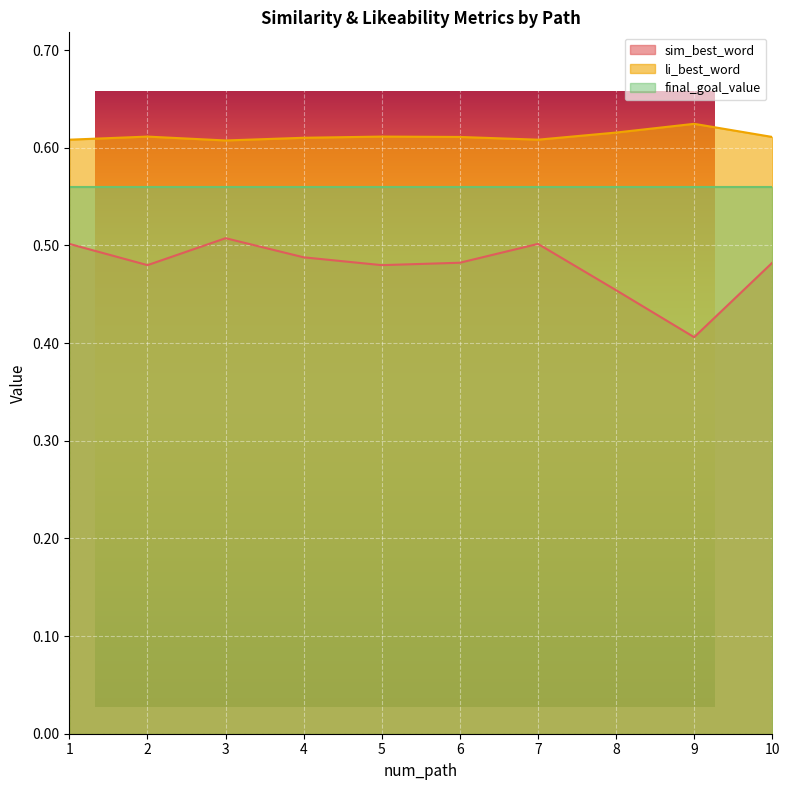

The sim_best_word series shows 0.5 at 4. True or false?

True